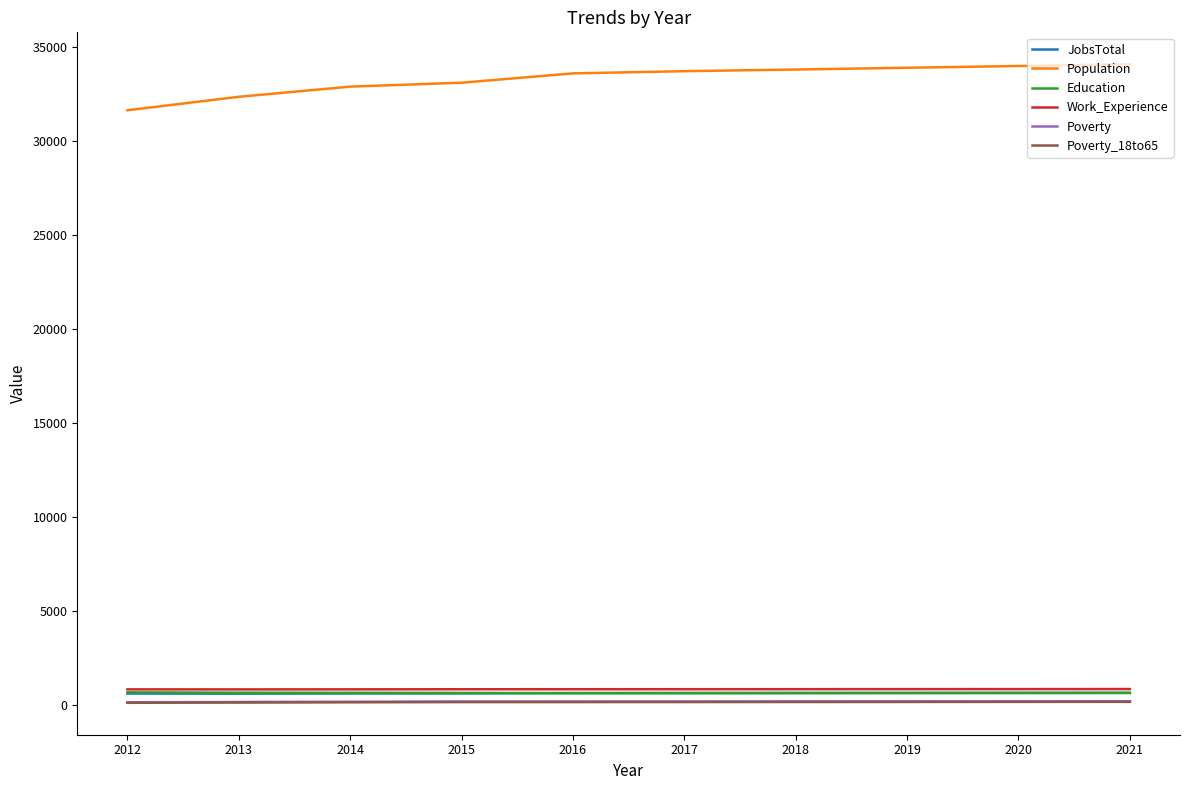

Does the chart display data point markers on the line(s)?

No